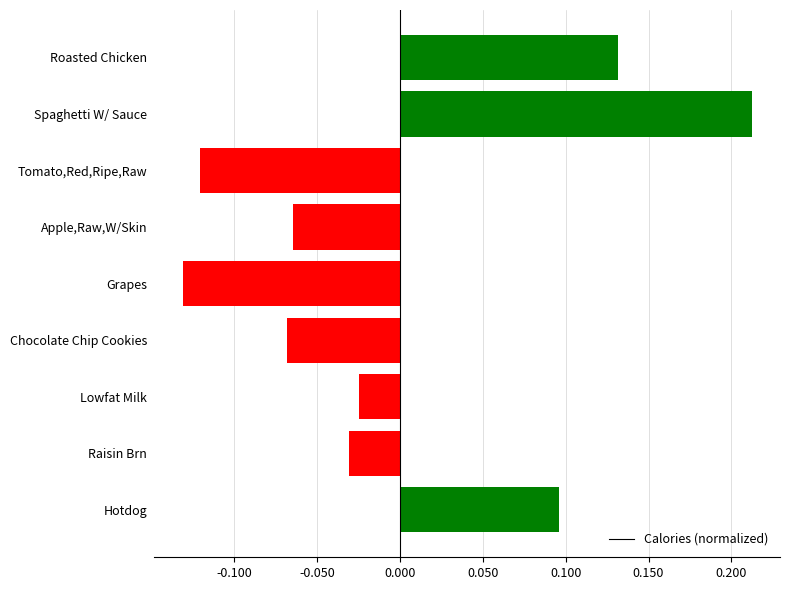

What is the label of the 7th bar from the top?

Lowfat Milk